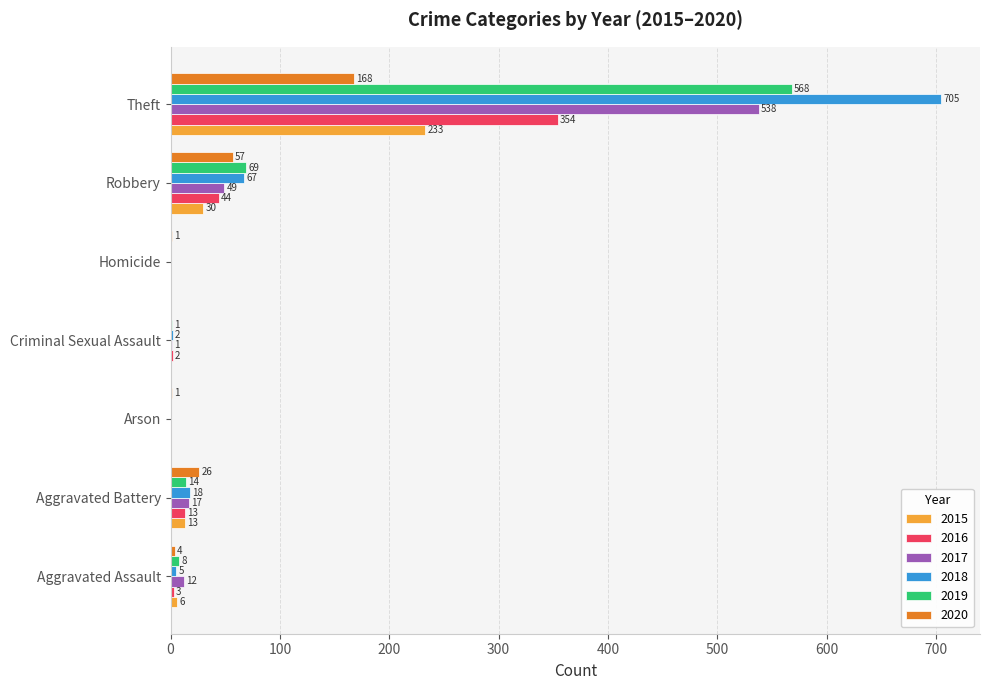

What is the spread (max minus min) of values at Aggravated Battery?

13